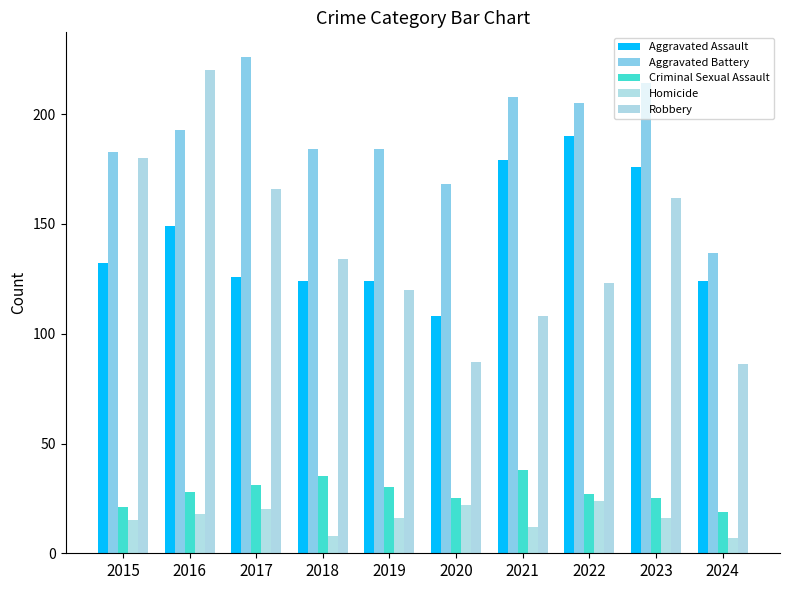

What is the maximum value shown in the chart?

226